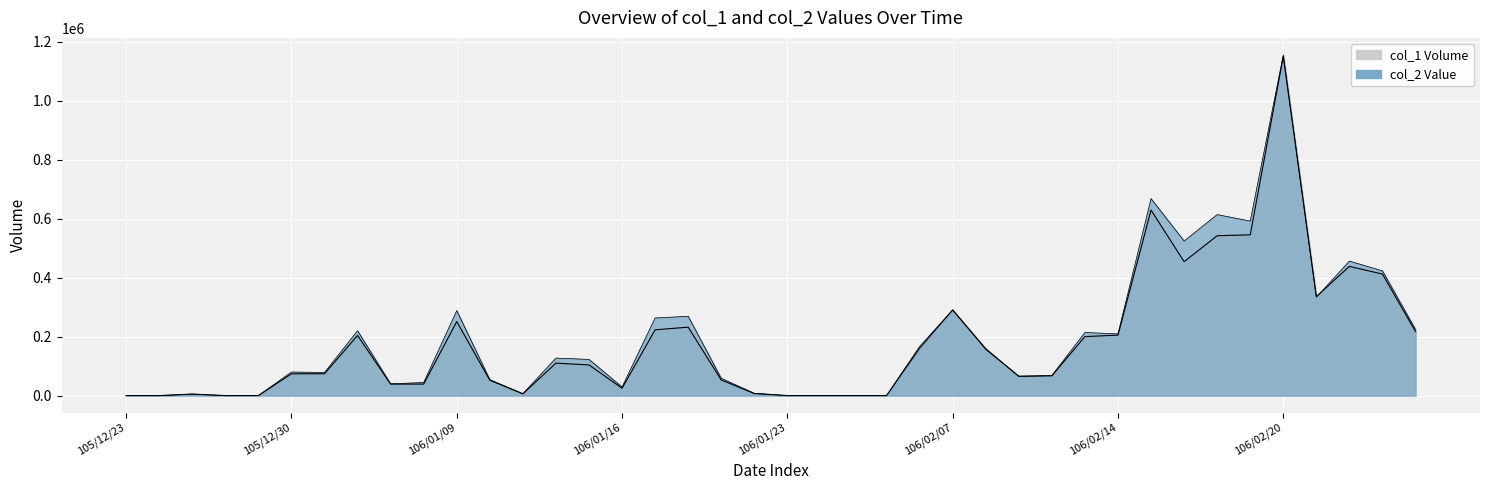

Which series has the widest spread of values?

col_2